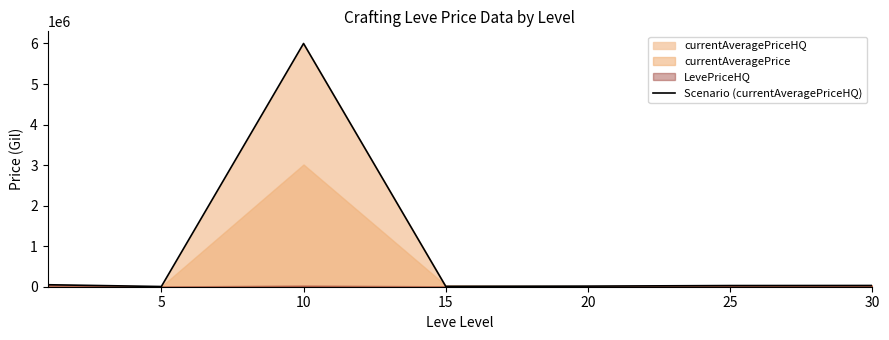

What is the minimum value shown in the chart?

5000.0